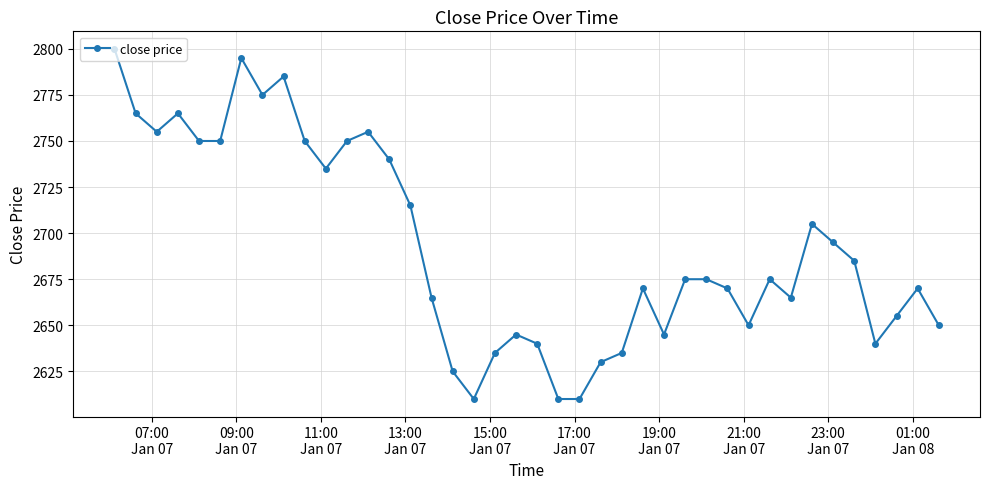

What is the average value?

2693